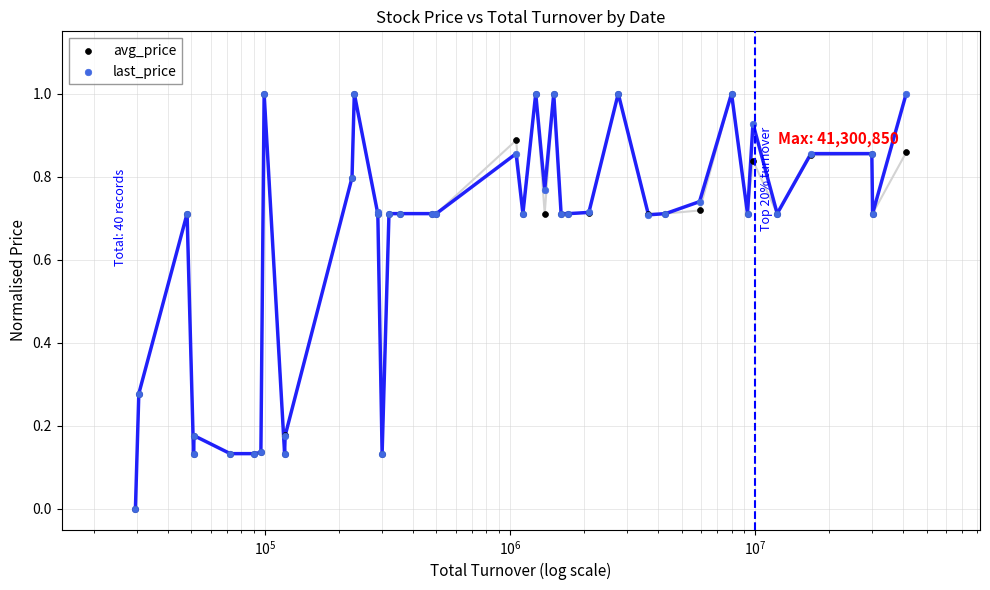

Which series has the widest spread of Y values?

avg_price